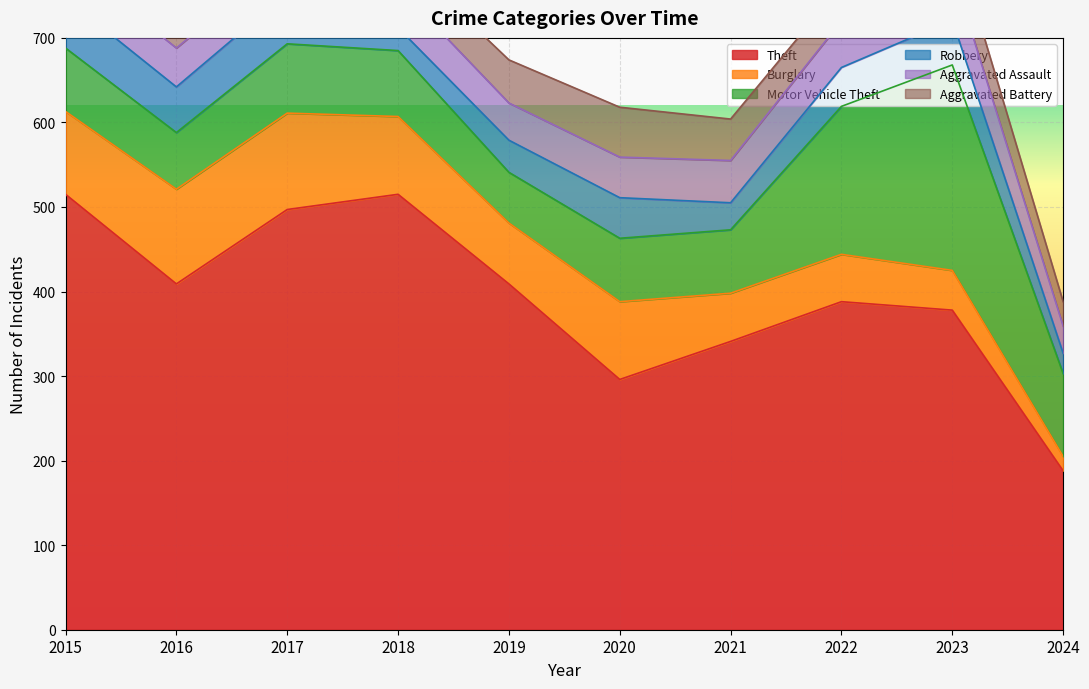

Which has a higher value, 2024 or 2020?

2020